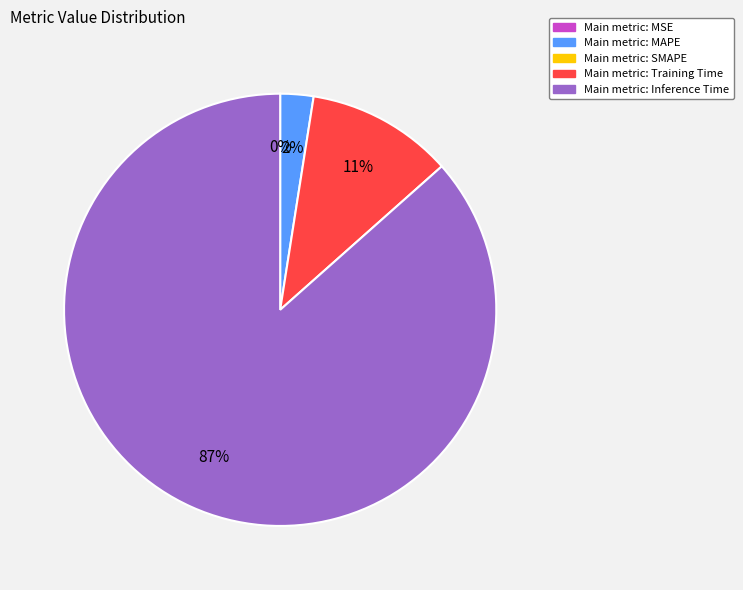

To the nearest percent, what is the average slice percentage?

25%